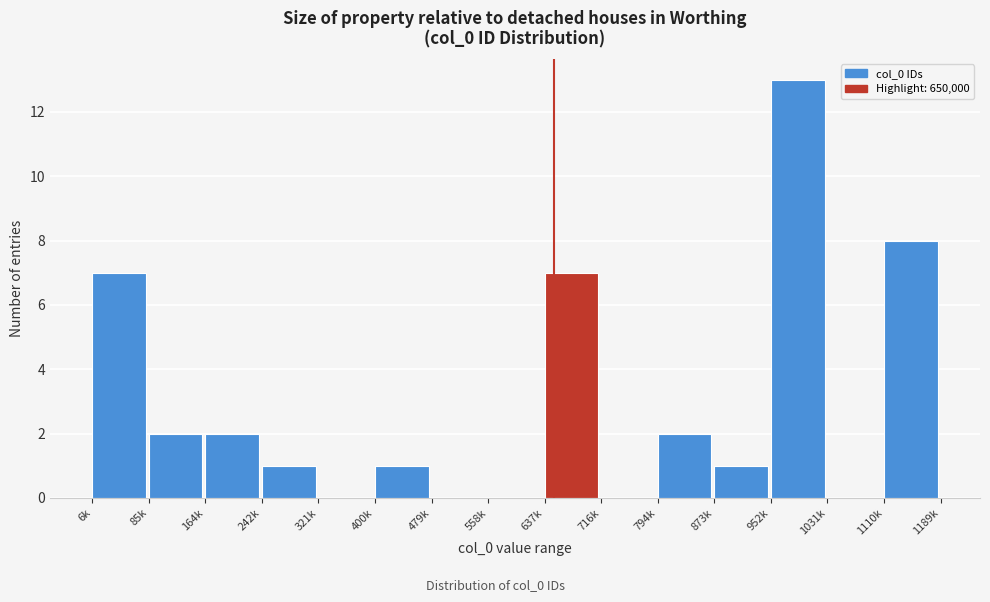

Reading left to right, what are all the values shown in this chart?

6k=7	85k=2	164k=2	242k=1	321k=0	400k=1	479k=0	558k=0	637k=7	716k=0	794k=2	873k=1	952k=13	1031k=0	1110k=8